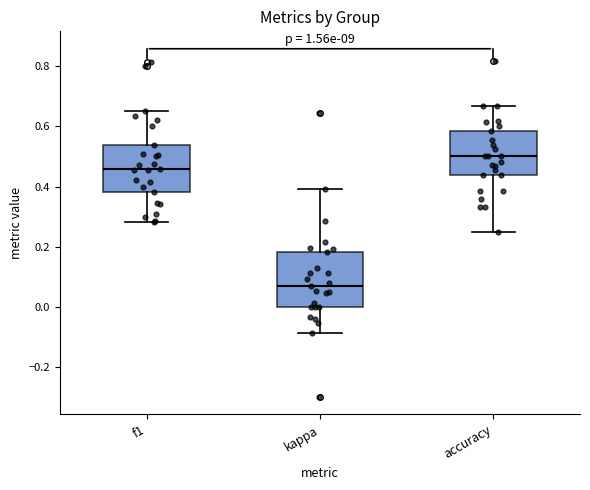

Which box is the tallest, from its lower edge to its upper edge?

kappa